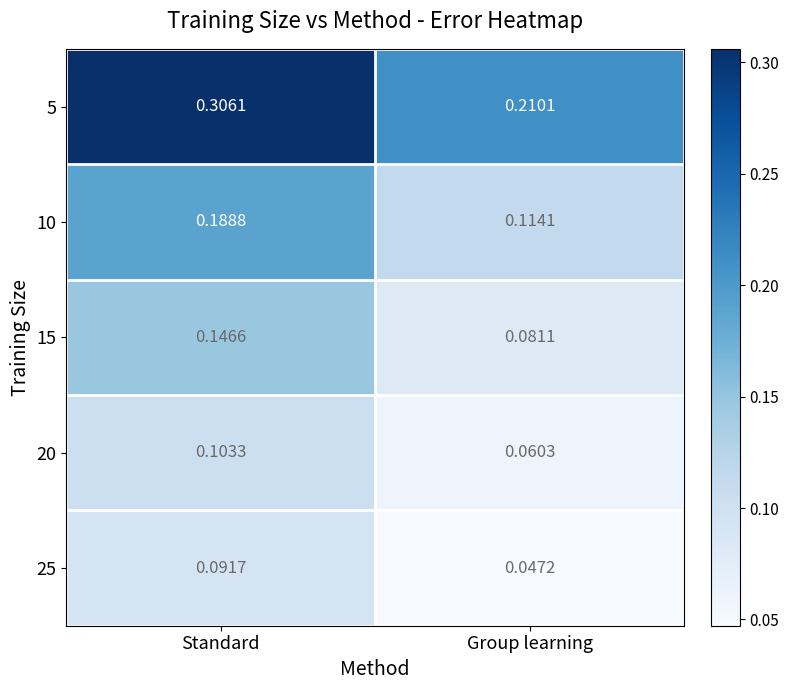

At which category does the chart reach its peak across all series?

Standard